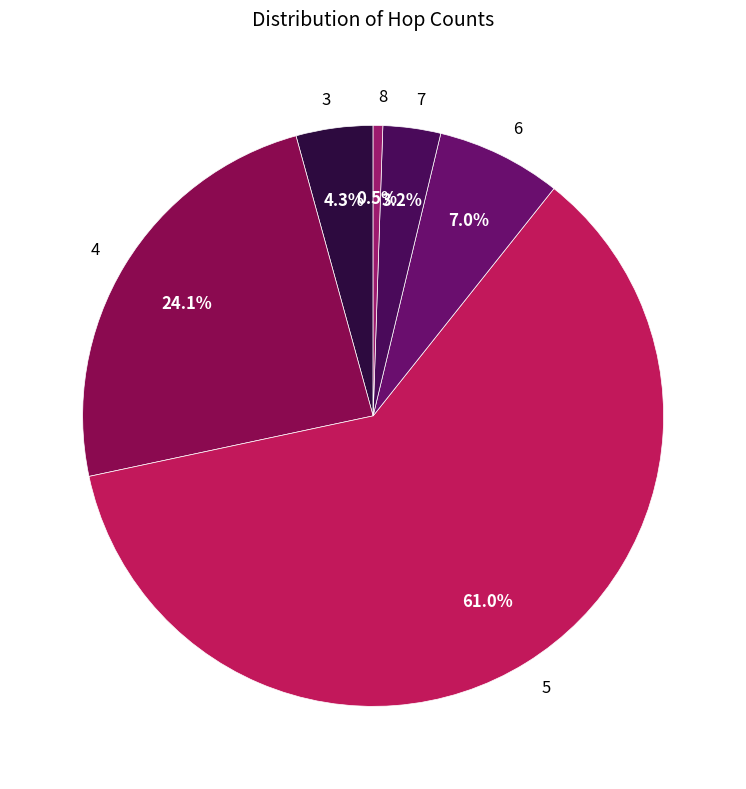

What is the majority slice?

5